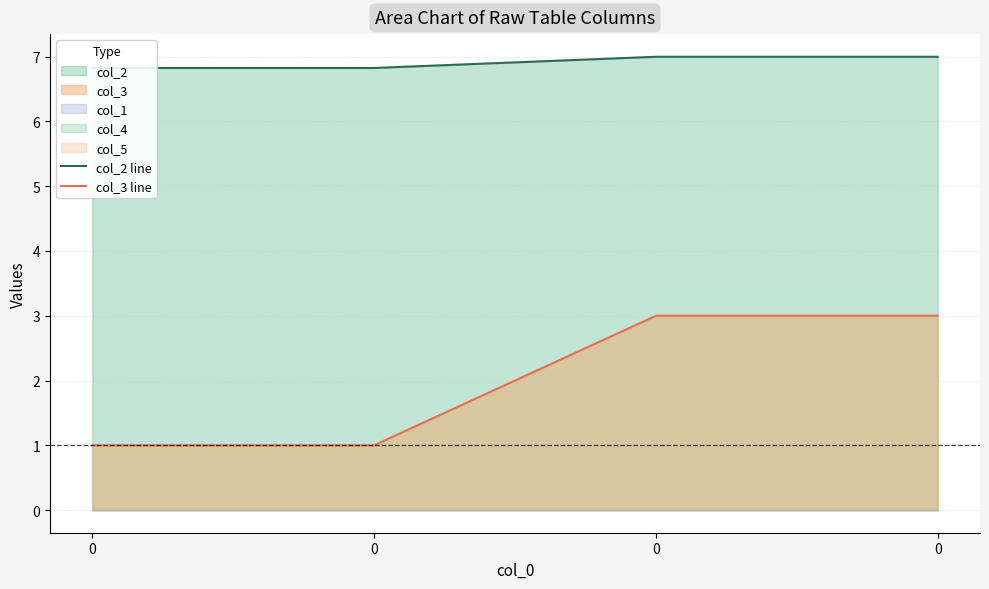

True or false: col_2 line and col_3 line cross at least once.

False